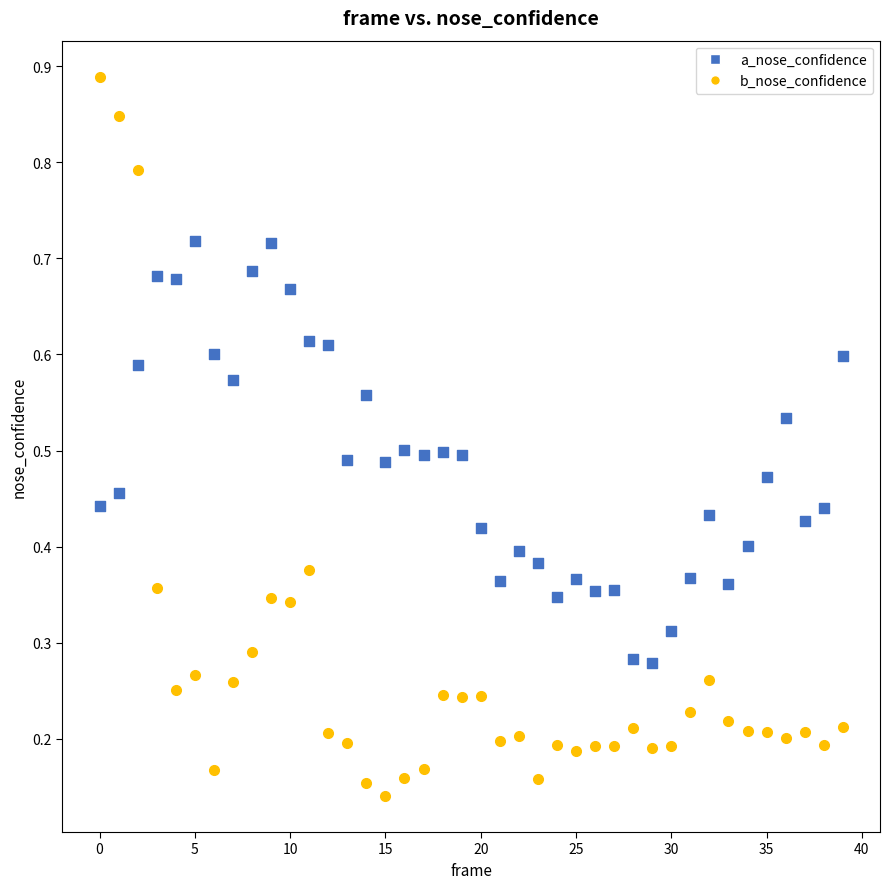

Which series contains the highest Y value?

b_nose_confidence